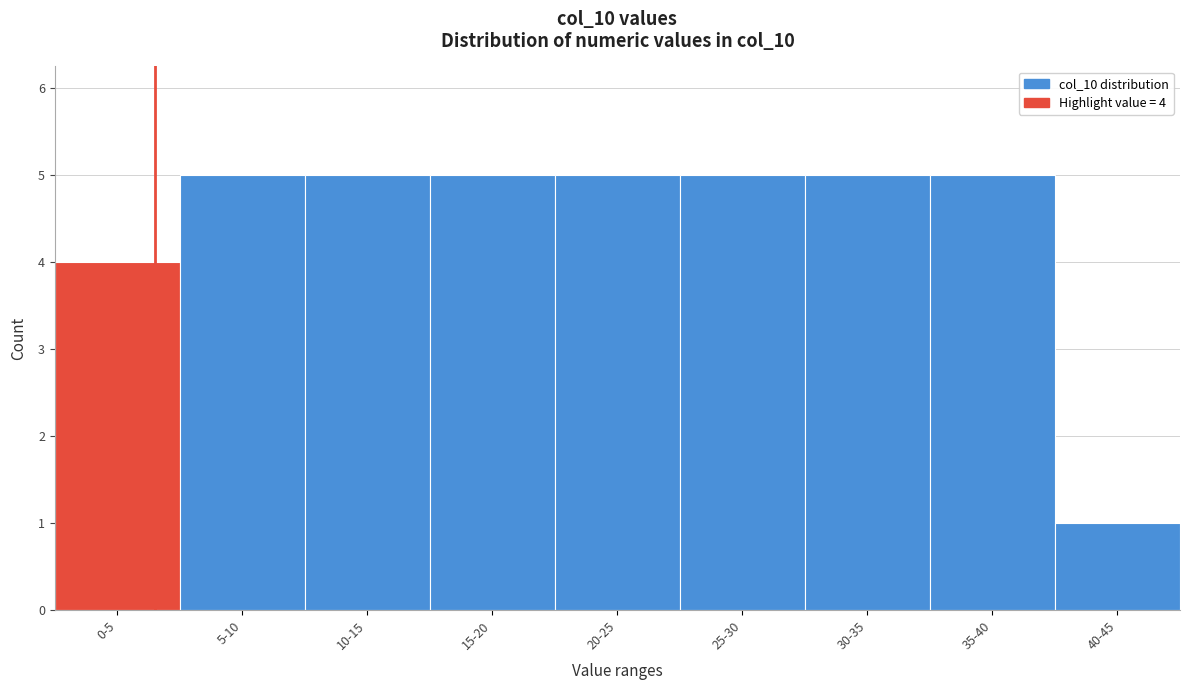

Reading left to right, transcribe all the data shown in this chart.

4	5	5	5	5	5	5	5	1